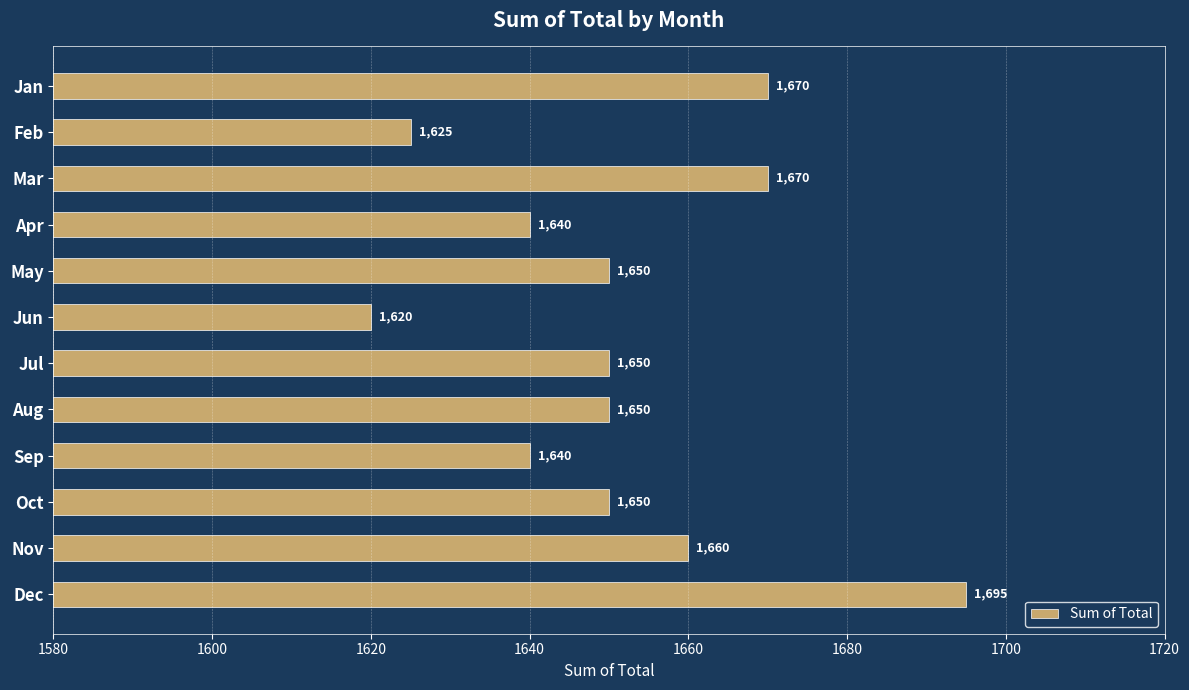

What is the value of the 3rd bar from the top?

1670